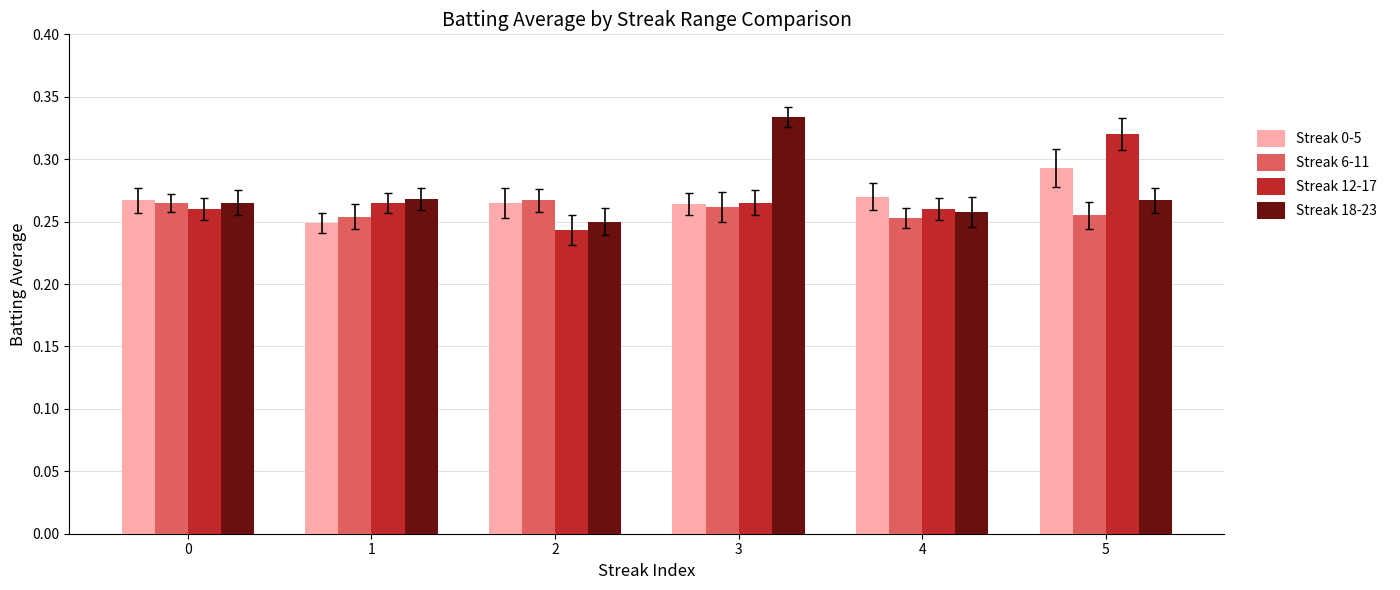

Which series changed the most between 2 and 5?

Streak 12-17